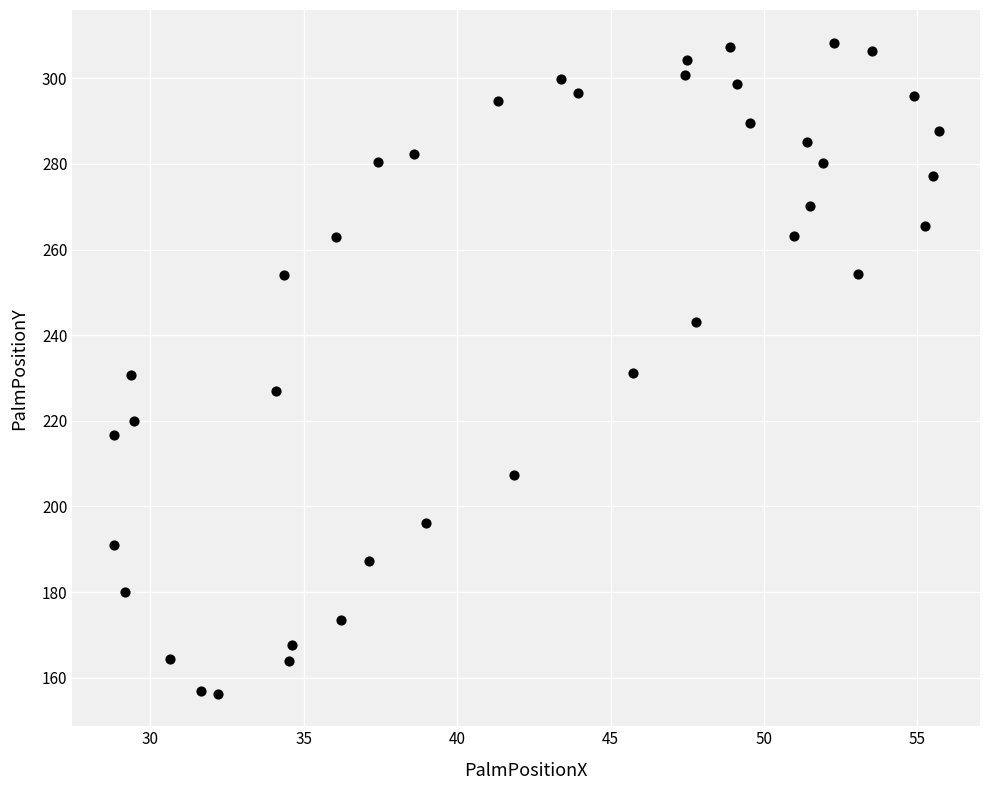

What is the range of X values (max minus min)?

26.9